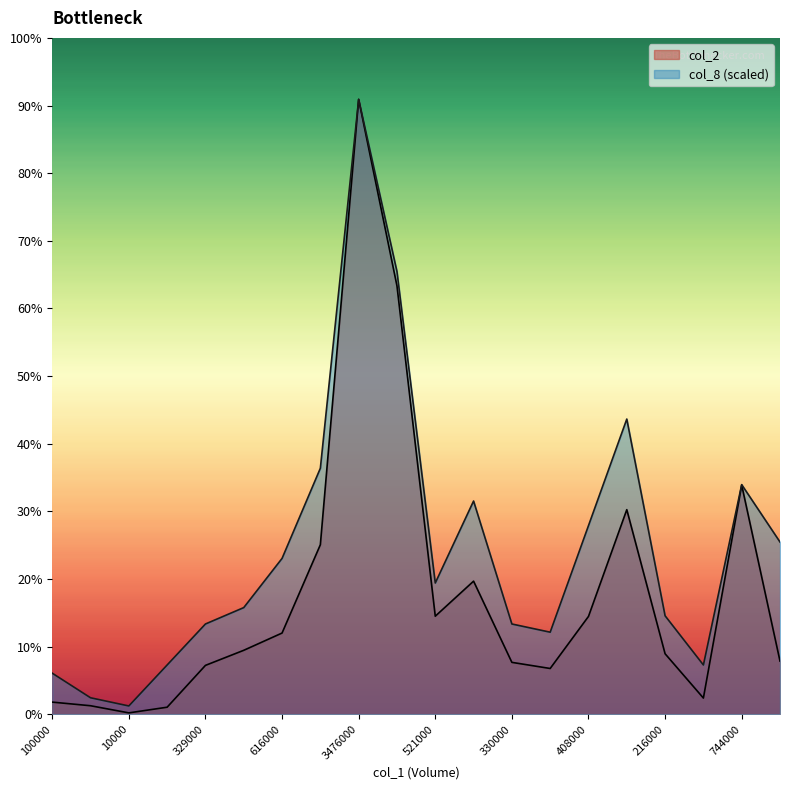

How many data points does each series have?

20